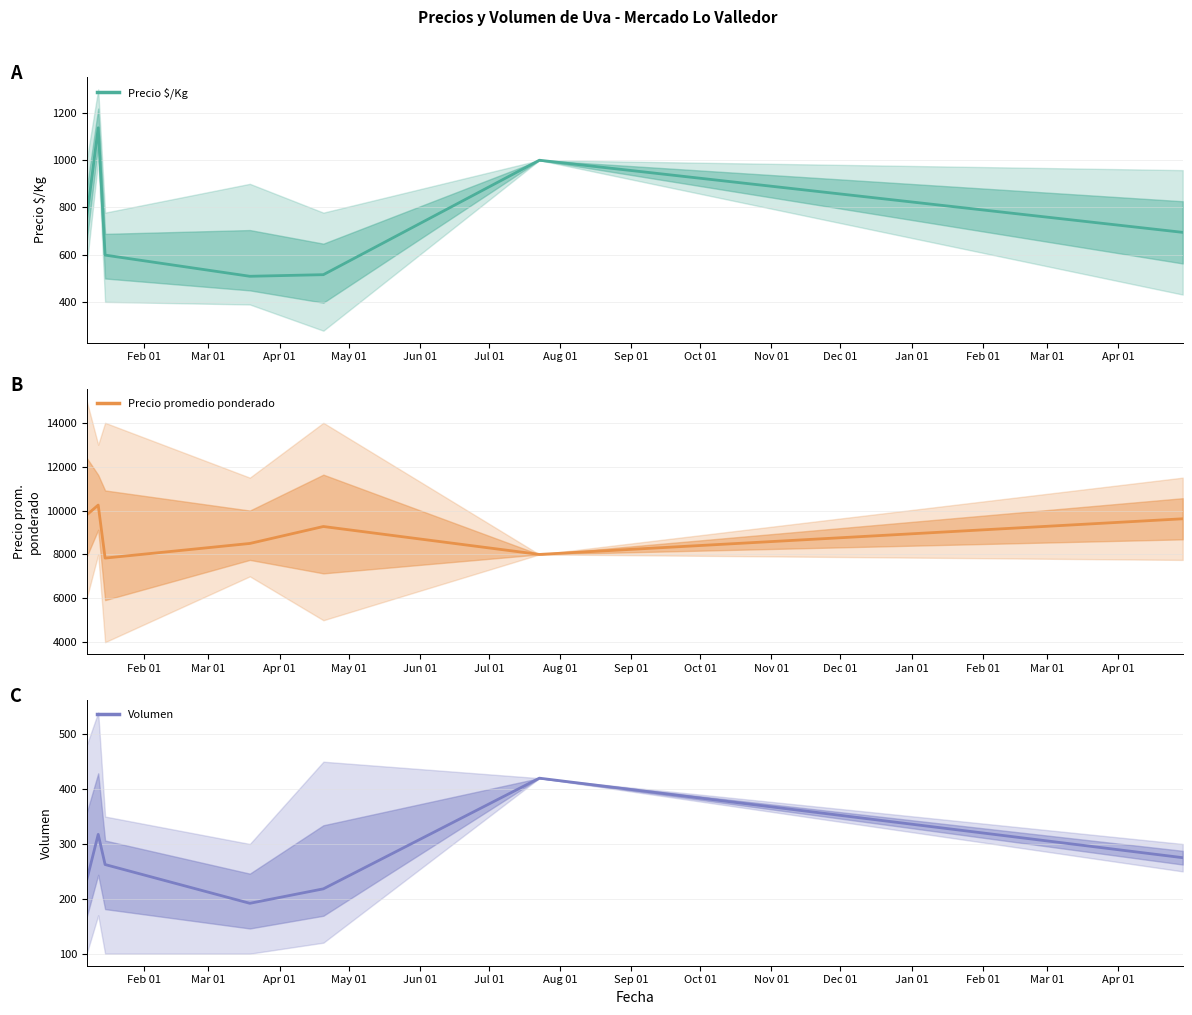

True or false: Precio $/Kg and Volumen intersect in this chart.

False